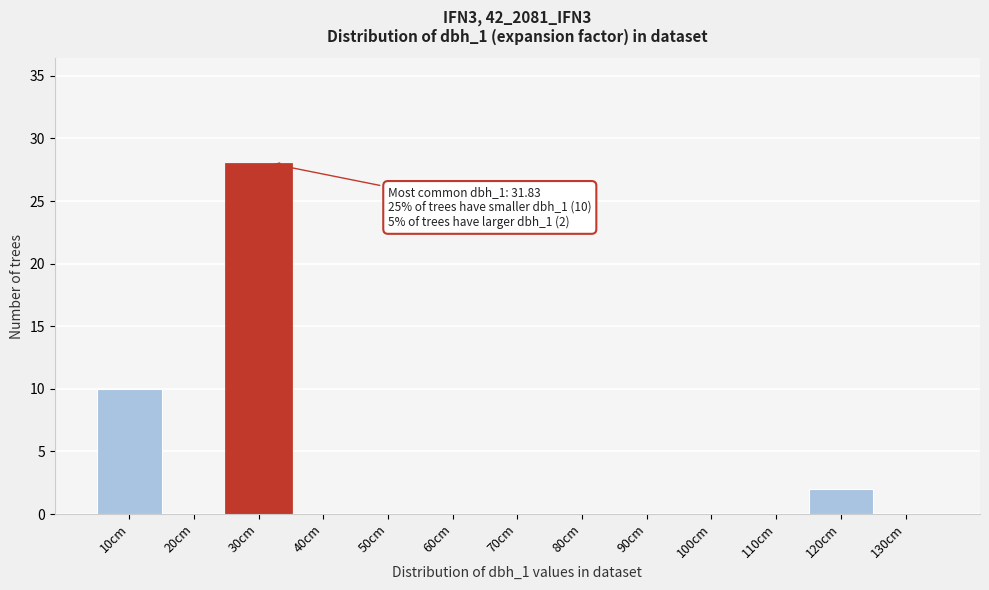

Between 50cm and 10cm, which is larger?

10cm